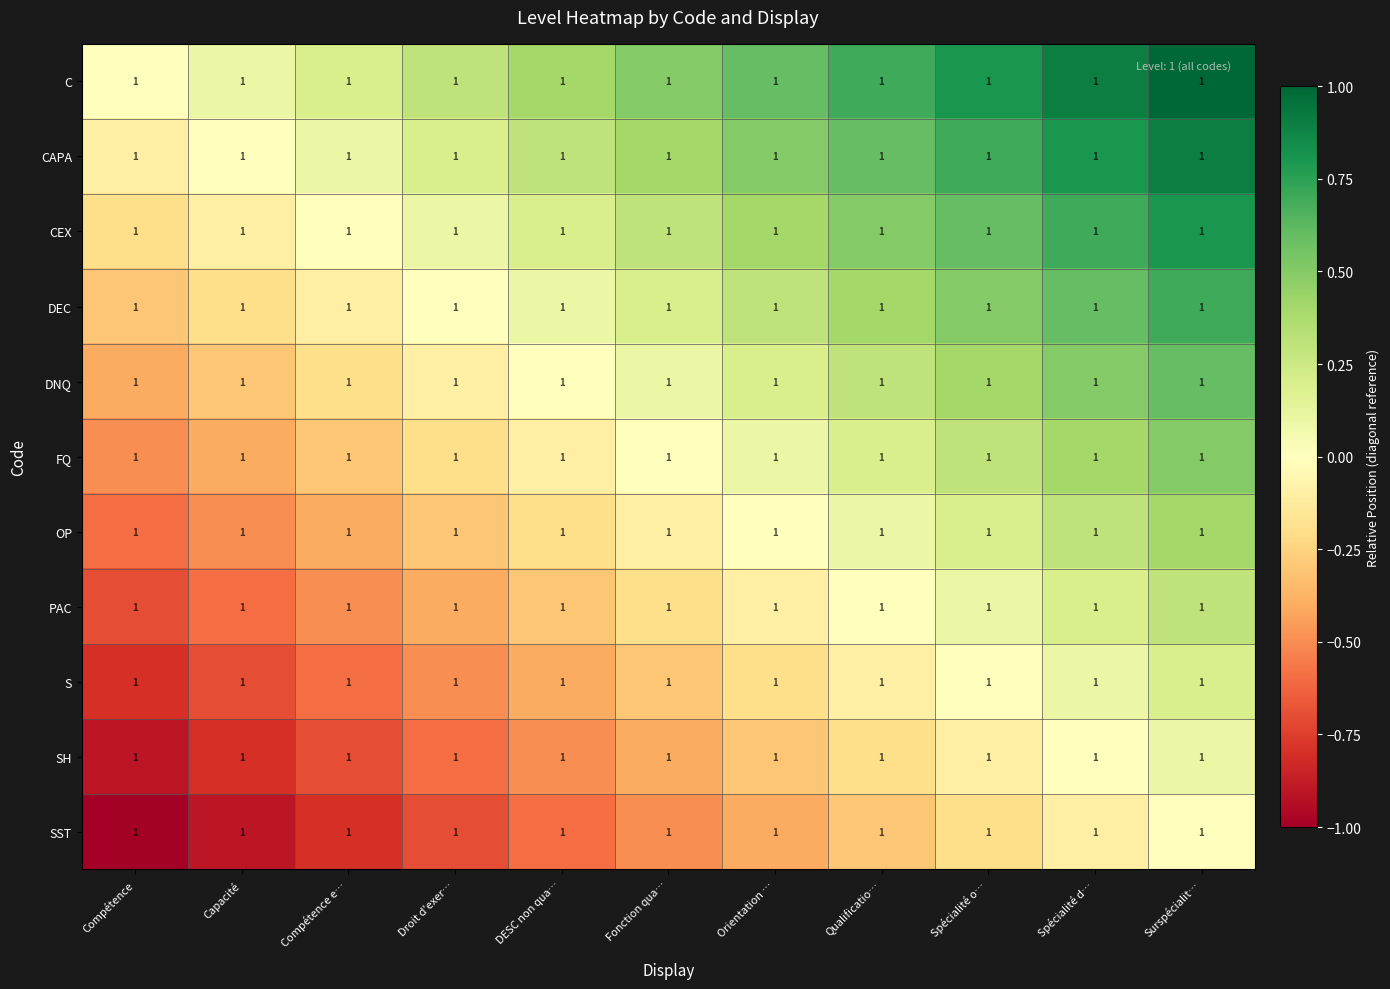

Reading left to right, transcribe all the data shown in this chart.

C: Compétence=1.0	Capacité=1.0	Compétence e…=1.0	Droit d'exer…=1.0	DESC non qua…=1.0	Fonction qua…=1.0	Orientation …=1.0	Qualificatio…=1.0	Spécialité o…=1.0	Spécialité d…=1.0	Surspécialit…=1.0
CAPA: Compétence=1.0	Capacité=1.0	Compétence e…=1.0	Droit d'exer…=1.0	DESC non qua…=1.0	Fonction qua…=1.0	Orientation …=1.0	Qualificatio…=1.0	Spécialité o…=1.0	Spécialité d…=1.0	Surspécialit…=1.0
CEX: Compétence=1.0	Capacité=1.0	Compétence e…=1.0	Droit d'exer…=1.0	DESC non qua…=1.0	Fonction qua…=1.0	Orientation …=1.0	Qualificatio…=1.0	Spécialité o…=1.0	Spécialité d…=1.0	Surspécialit…=1.0
DEC: Compétence=1.0	Capacité=1.0	Compétence e…=1.0	Droit d'exer…=1.0	DESC non qua…=1.0	Fonction qua…=1.0	Orientation …=1.0	Qualificatio…=1.0	Spécialité o…=1.0	Spécialité d…=1.0	Surspécialit…=1.0
DNQ: Compétence=1.0	Capacité=1.0	Compétence e…=1.0	Droit d'exer…=1.0	DESC non qua…=1.0	Fonction qua…=1.0	Orientation …=1.0	Qualificatio…=1.0	Spécialité o…=1.0	Spécialité d…=1.0	Surspécialit…=1.0
FQ: Compétence=1.0	Capacité=1.0	Compétence e…=1.0	Droit d'exer…=1.0	DESC non qua…=1.0	Fonction qua…=1.0	Orientation …=1.0	Qualificatio…=1.0	Spécialité o…=1.0	Spécialité d…=1.0	Surspécialit…=1.0
OP: Compétence=1.0	Capacité=1.0	Compétence e…=1.0	Droit d'exer…=1.0	DESC non qua…=1.0	Fonction qua…=1.0	Orientation …=1.0	Qualificatio…=1.0	Spécialité o…=1.0	Spécialité d…=1.0	Surspécialit…=1.0
PAC: Compétence=1.0	Capacité=1.0	Compétence e…=1.0	Droit d'exer…=1.0	DESC non qua…=1.0	Fonction qua…=1.0	Orientation …=1.0	Qualificatio…=1.0	Spécialité o…=1.0	Spécialité d…=1.0	Surspécialit…=1.0
S: Compétence=1.0	Capacité=1.0	Compétence e…=1.0	Droit d'exer…=1.0	DESC non qua…=1.0	Fonction qua…=1.0	Orientation …=1.0	Qualificatio…=1.0	Spécialité o…=1.0	Spécialité d…=1.0	Surspécialit…=1.0
SH: Compétence=1.0	Capacité=1.0	Compétence e…=1.0	Droit d'exer…=1.0	DESC non qua…=1.0	Fonction qua…=1.0	Orientation …=1.0	Qualificatio…=1.0	Spécialité o…=1.0	Spécialité d…=1.0	Surspécialit…=1.0
SST: Compétence=1.0	Capacité=1.0	Compétence e…=1.0	Droit d'exer…=1.0	DESC non qua…=1.0	Fonction qua…=1.0	Orientation …=1.0	Qualificatio…=1.0	Spécialité o…=1.0	Spécialité d…=1.0	Surspécialit…=1.0